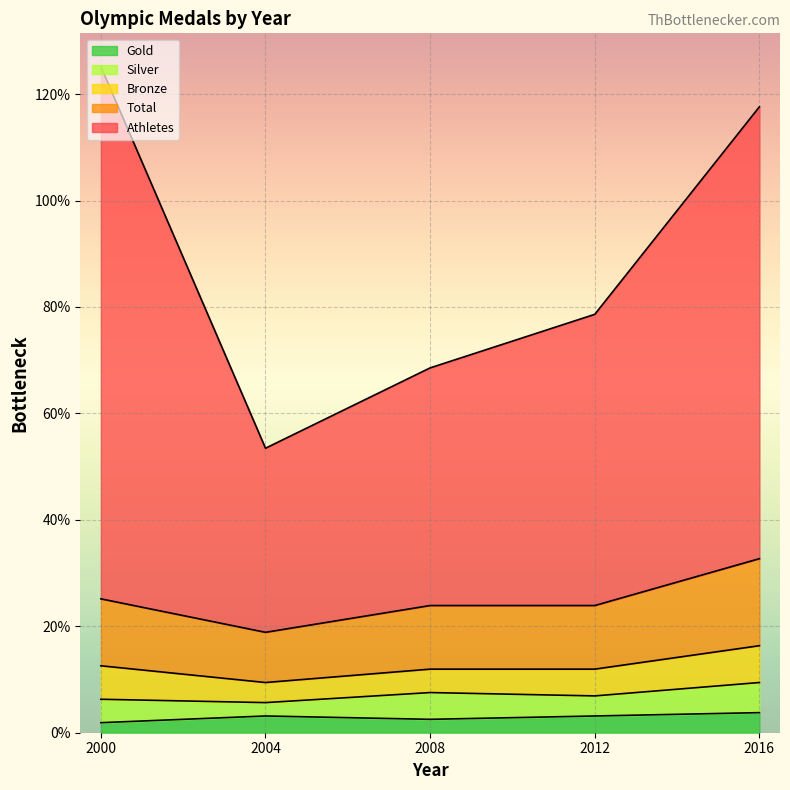

How many data points in Athletes are less than 78?

2